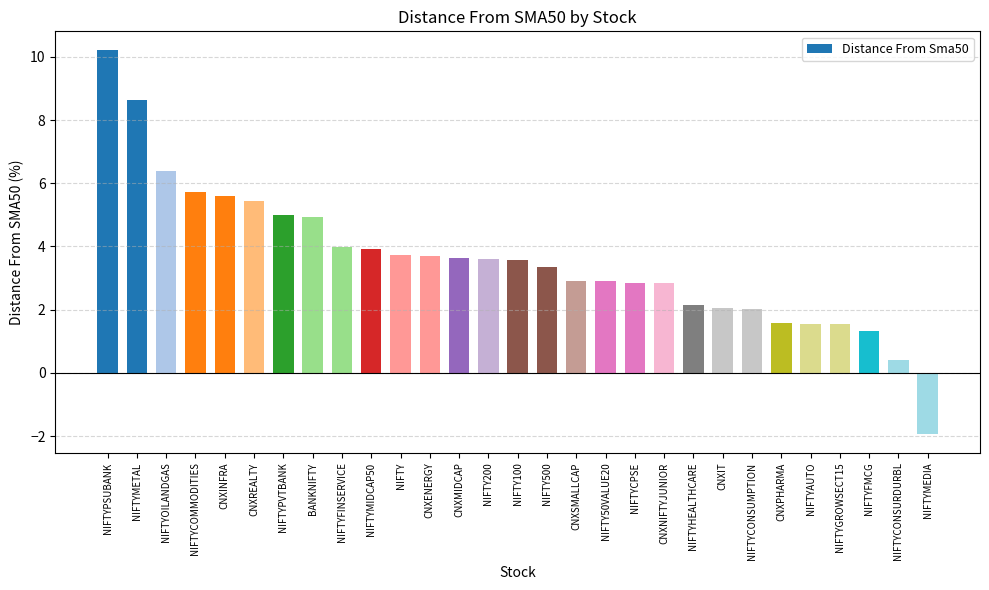

What is the label of the 26th bar from the right?

NIFTYCOMMODITIES